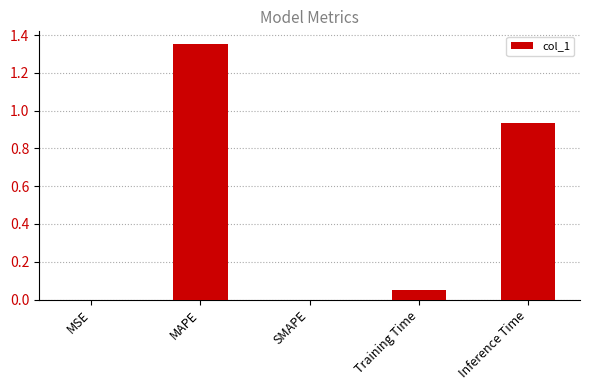

Is it true that the value at Inference Time is 1.4?

False